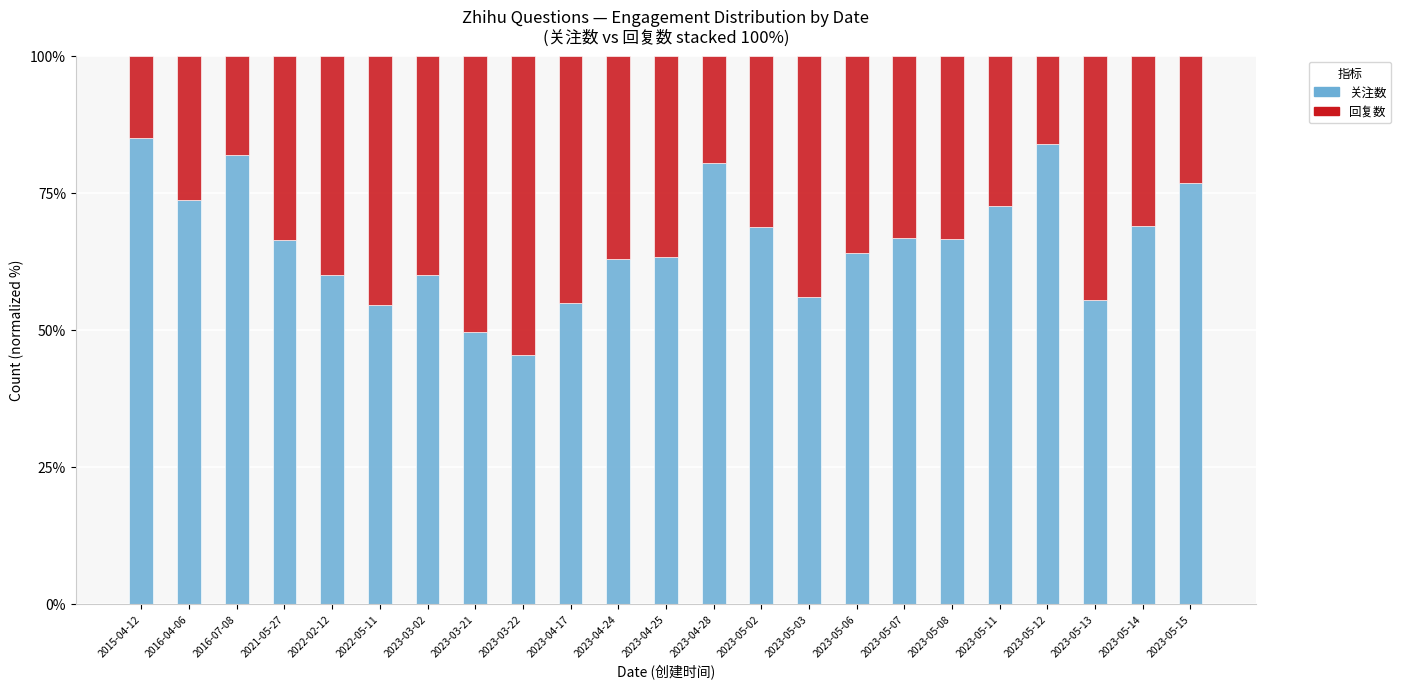

What is the approximate value of 关注数 at 2022-05-11?

54.4